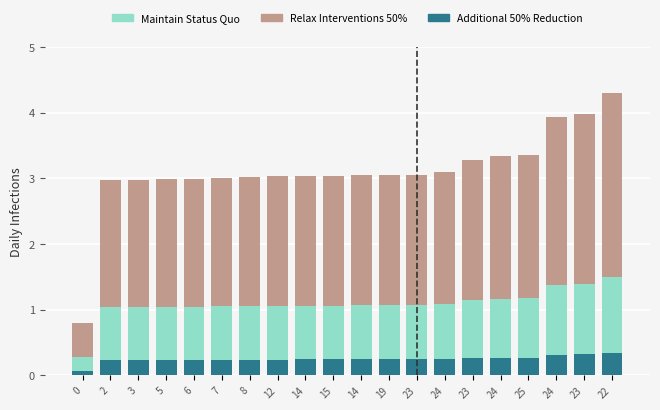

The value of Relax Interventions 50% at 14 is 1.8. True or false?

False